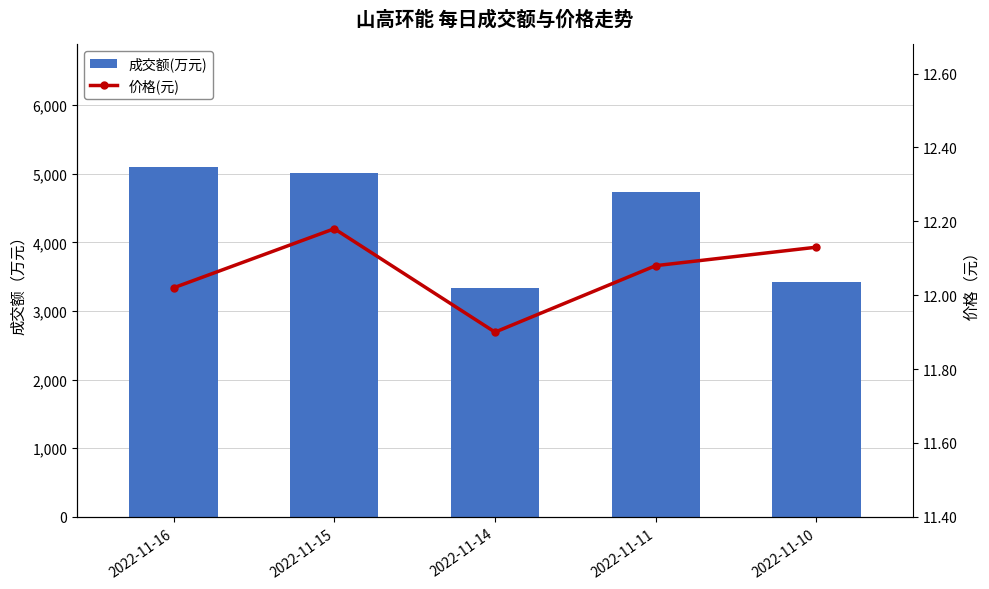

What is the difference between the highest and lowest values at 2022-11-14?

3327.1